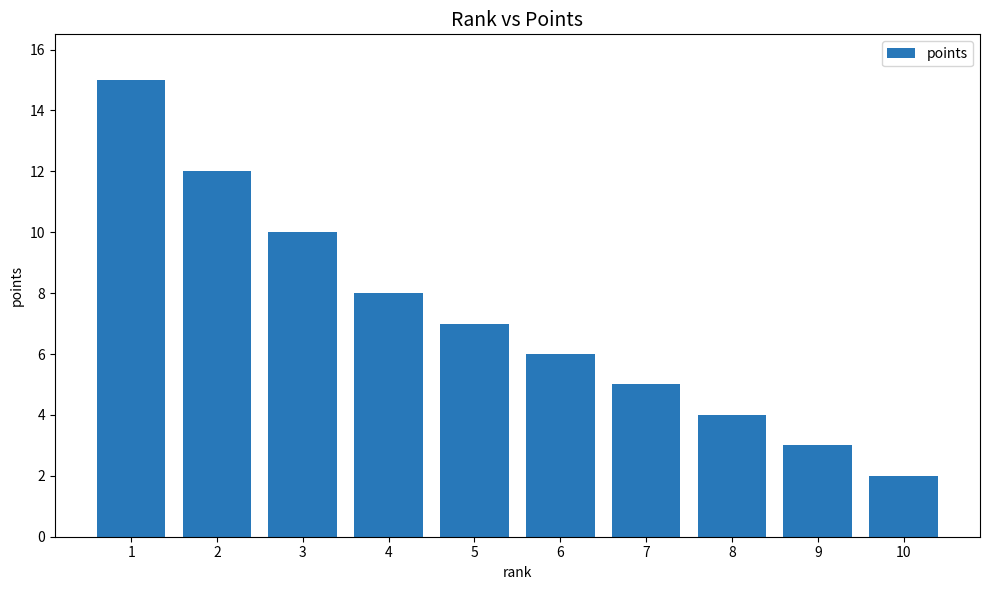

Does the chart contain stacked bars?

No